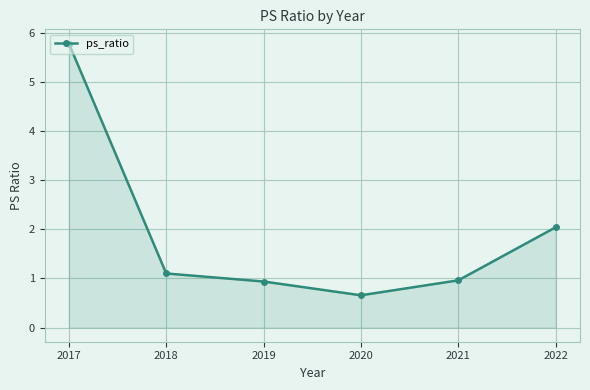

True or false: the data shows 2.0 at 2022.

True